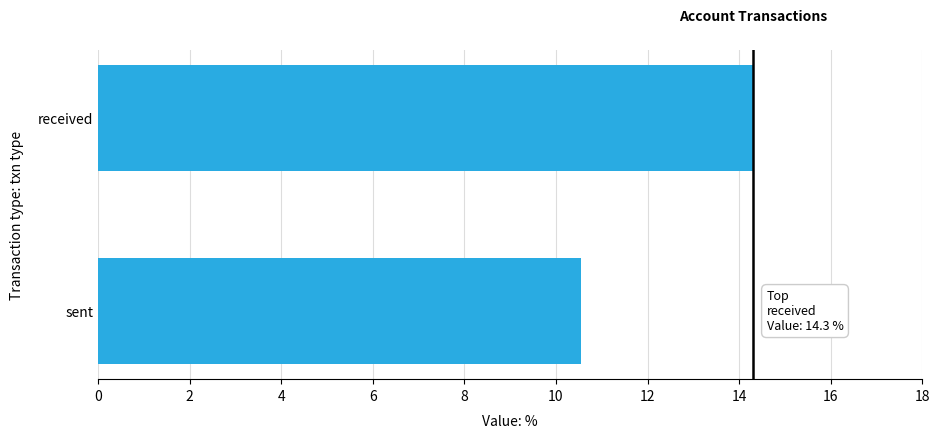

What is the difference between the maximum and minimum values?

3.8